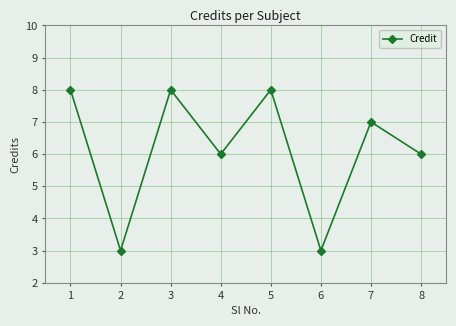

What value does the data have at 1?

8